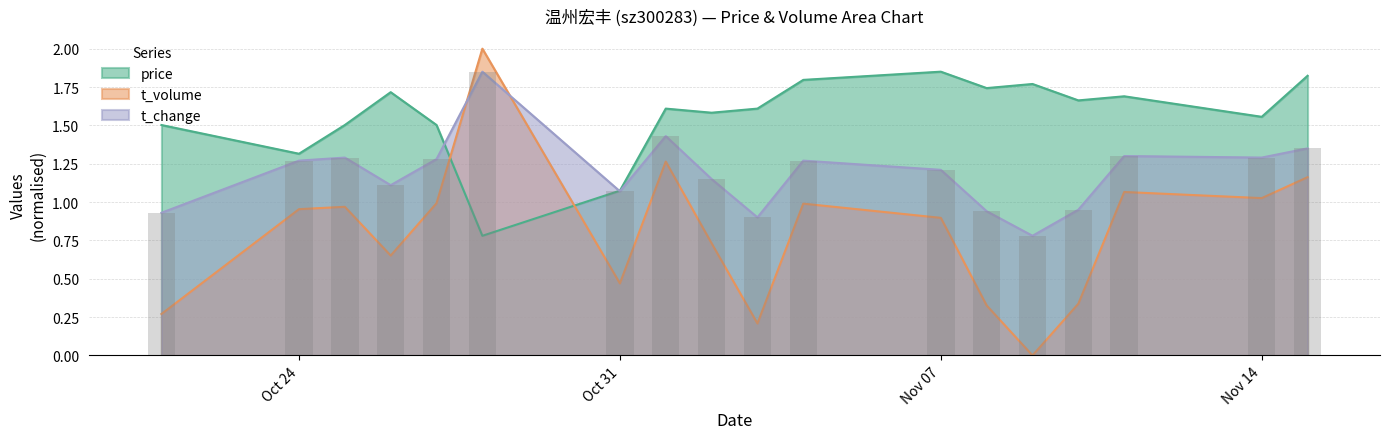

What is the label of the 11th bar from the left?

2022-11-04